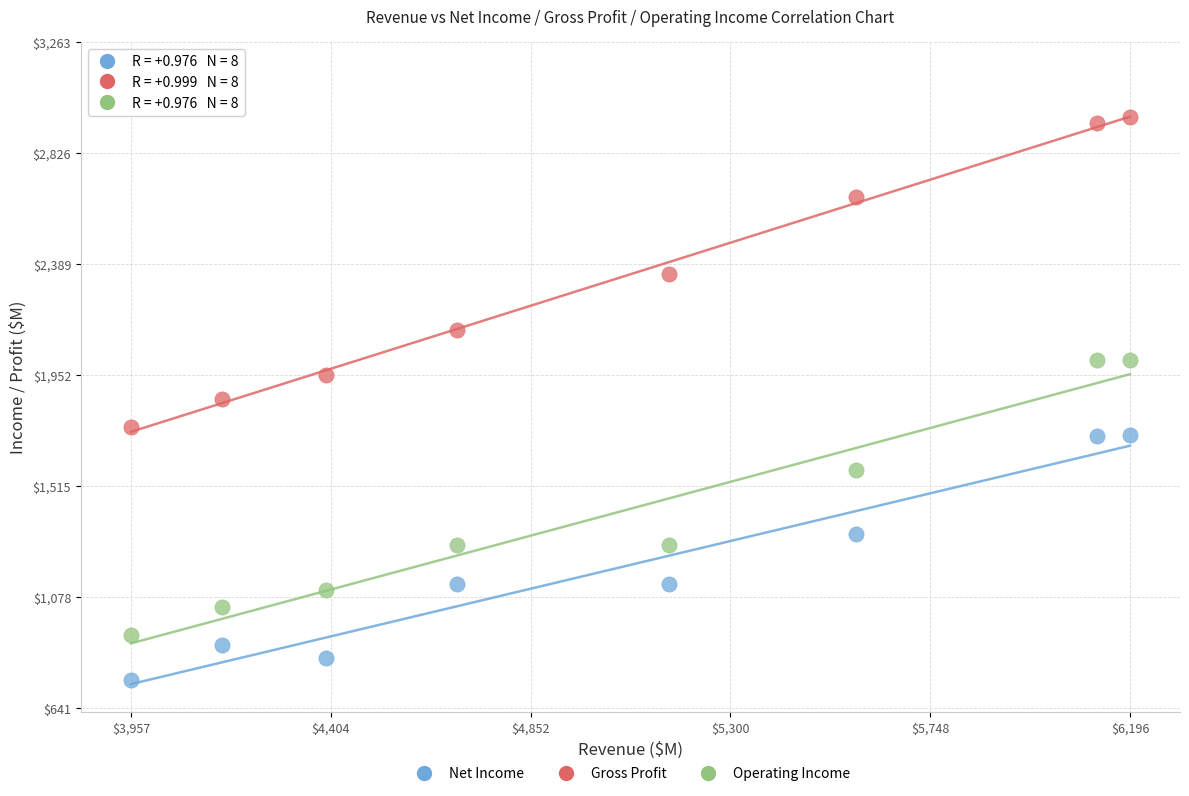

Which series has the widest spread of Y values?

Gross Profit